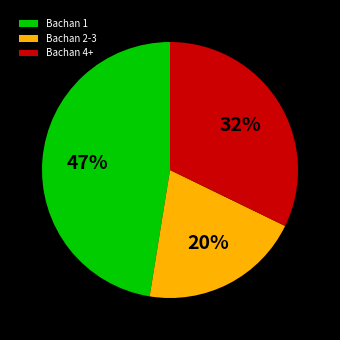

How many segments does this pie chart have?

3